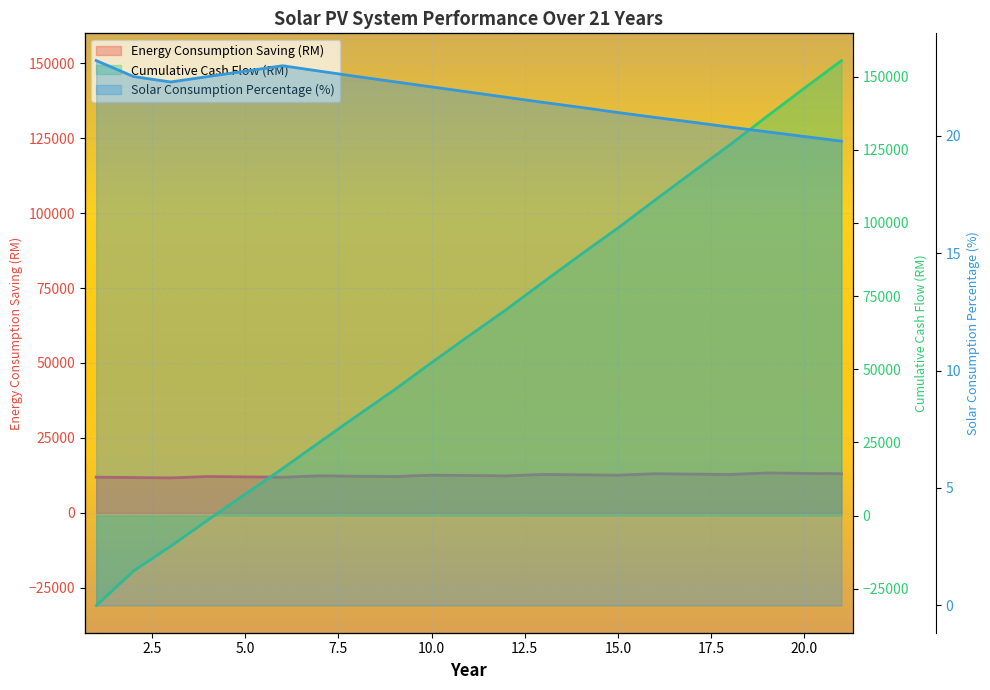

Reading left to right, extract all data points from this chart.

Energy Consumption Saving (RM): 1=11898.6	2=11779.6	3=11661.8	4=12122.5	5=12001.2	6=11881.2	7=12350.5	8=12227.0	9=12104.8	10=12582.9	11=12457.1	12=12332.5	13=12819.6	14=12691.4	15=12564.5	16=13060.8	17=12930.2	18=12800.9	19=13306.5	20=13173.5	21=13041.7
Cumulative Cash Flow (RM): 1=-30716.2	2=-18936.5	3=-10441.7	4=-1486.1	5=7348.2	6=16062.5	7=25151.0	8=34116.1	9=42958.9	10=52279.9	11=61377.2	12=70349.9	13=79809.7	14=89141.3	15=98245.2	16=107845.5	17=117315.1	18=126655.4	19=136397.5	20=146006.6	21=155483.9
Solar Consumption Percentage (%): 1=23.2	2=22.5	3=22.3	4=22.5	5=22.7	6=23.0	7=22.7	8=22.5	9=22.3	10=22.1	11=21.9	12=21.6	13=21.4	14=21.2	15=21.0	16=20.8	17=20.6	18=20.4	19=20.2	20=20.0	21=19.8